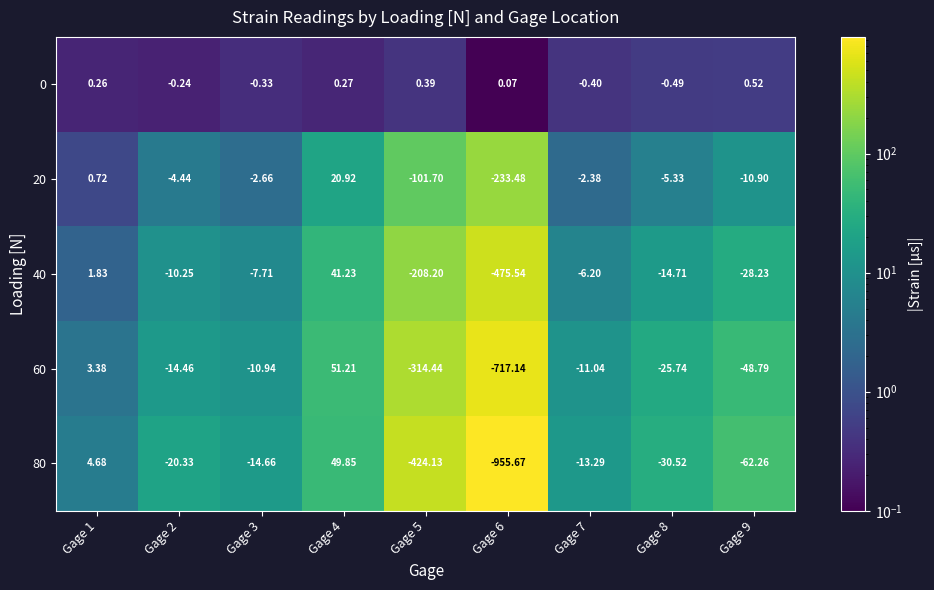

Reading left to right, transcribe all the data shown in this chart.

0: Gage 1=0.3	Gage 2=-0.2	Gage 3=-0.3	Gage 4=0.3	Gage 5=0.4	Gage 6=0.1	Gage 7=-0.4	Gage 8=-0.5	Gage 9=0.5
20: Gage 1=0.7	Gage 2=-4.4	Gage 3=-2.7	Gage 4=20.9	Gage 5=-101.7	Gage 6=-233.5	Gage 7=-2.4	Gage 8=-5.3	Gage 9=-10.9
40: Gage 1=1.8	Gage 2=-10.2	Gage 3=-7.7	Gage 4=41.2	Gage 5=-208.2	Gage 6=-475.5	Gage 7=-6.2	Gage 8=-14.7	Gage 9=-28.2
60: Gage 1=3.4	Gage 2=-14.5	Gage 3=-10.9	Gage 4=51.2	Gage 5=-314.4	Gage 6=-717.1	Gage 7=-11.0	Gage 8=-25.7	Gage 9=-48.8
80: Gage 1=4.7	Gage 2=-20.3	Gage 3=-14.7	Gage 4=49.9	Gage 5=-424.1	Gage 6=-955.7	Gage 7=-13.3	Gage 8=-30.5	Gage 9=-62.3